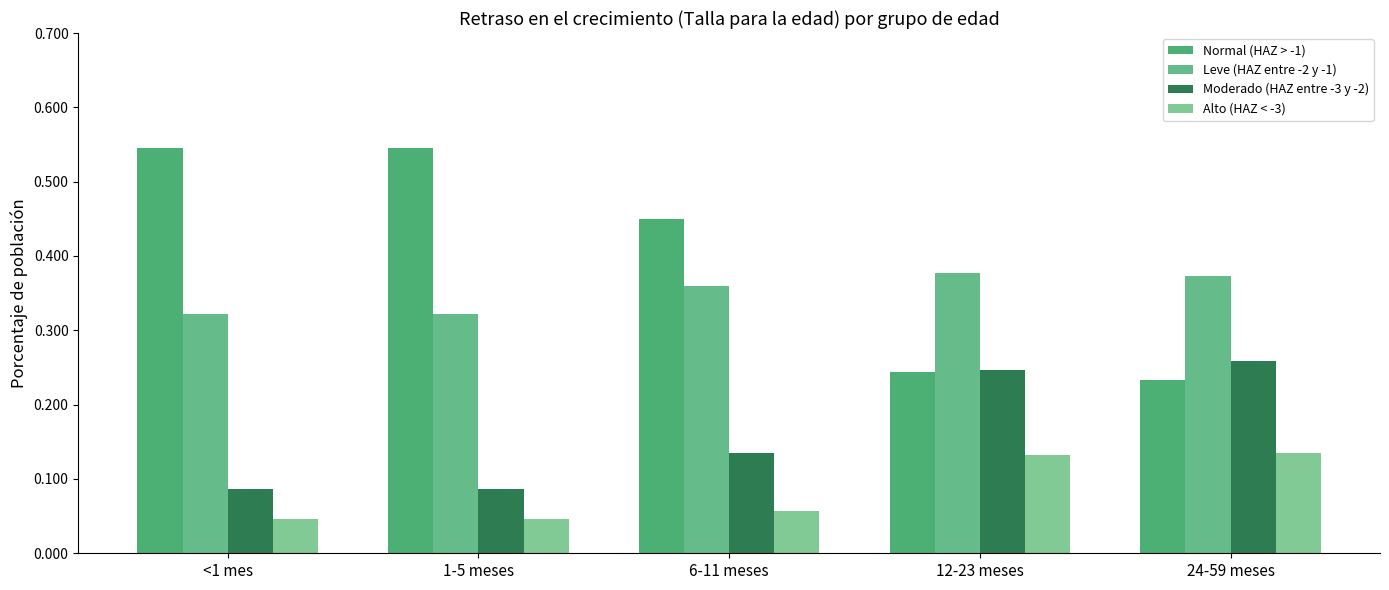

How many bars are there in each group?

4